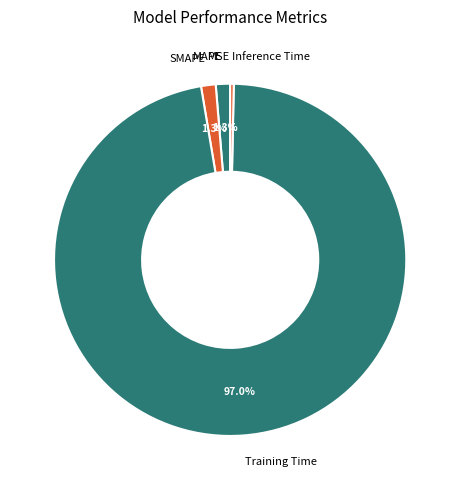

The Inference Time slice represents 0% of the pie. True or false?

True